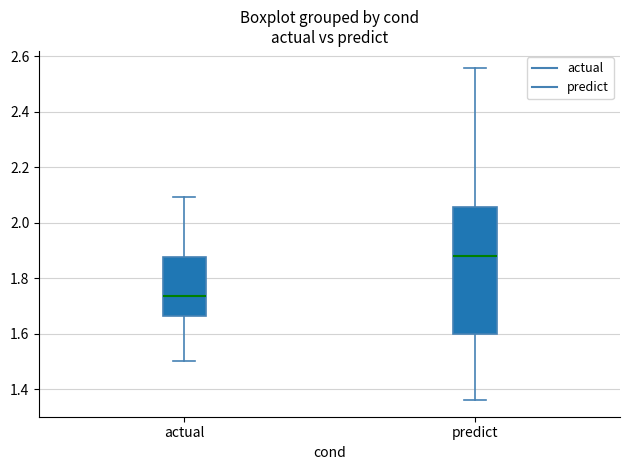

Where is the lower edge of the box for predict on the y-axis? The values are not printed on the chart, so give them approximately, as read against the axis.

1.60